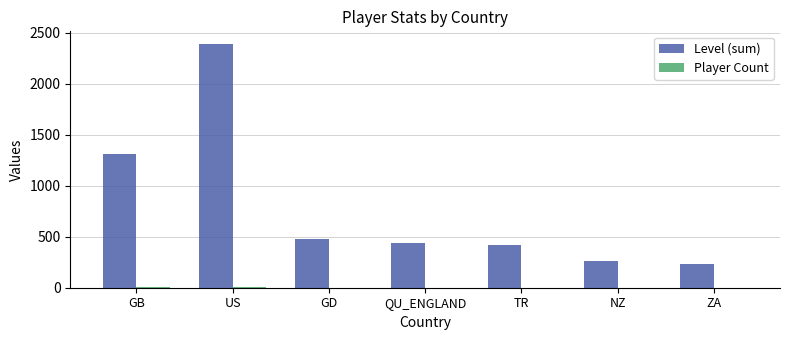

Which series changed the most between GB and ZA?

Level (sum)